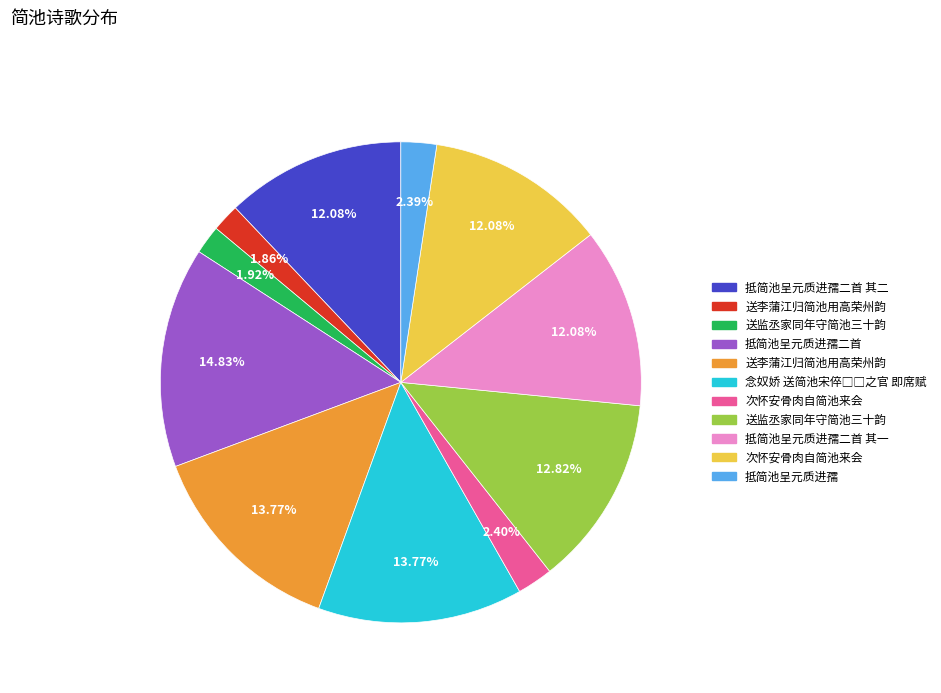

Is there a majority slice in this chart?

No